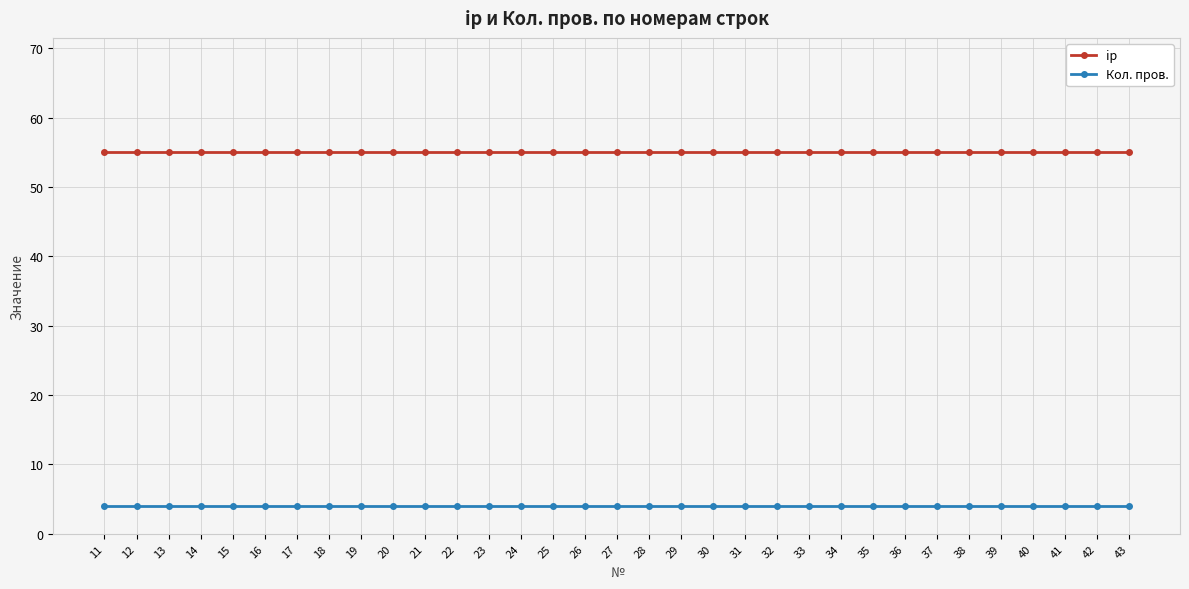

Read the ip value at 26.

55